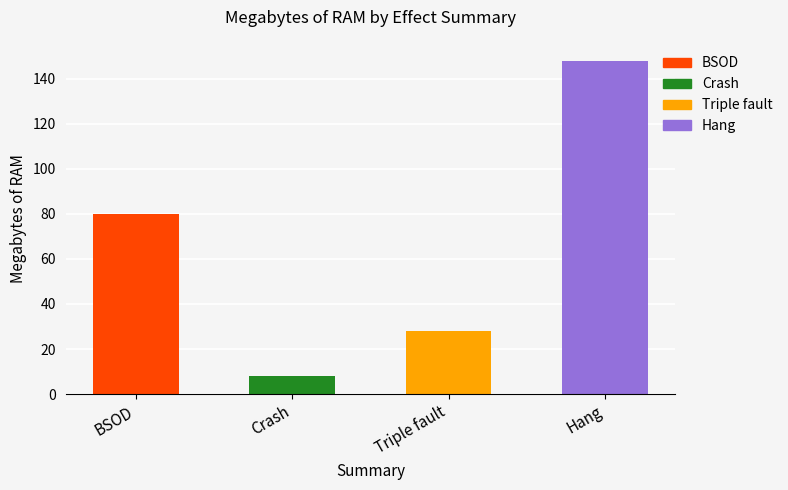

The chart shows a value of 123 at BSOD. True or false?

False